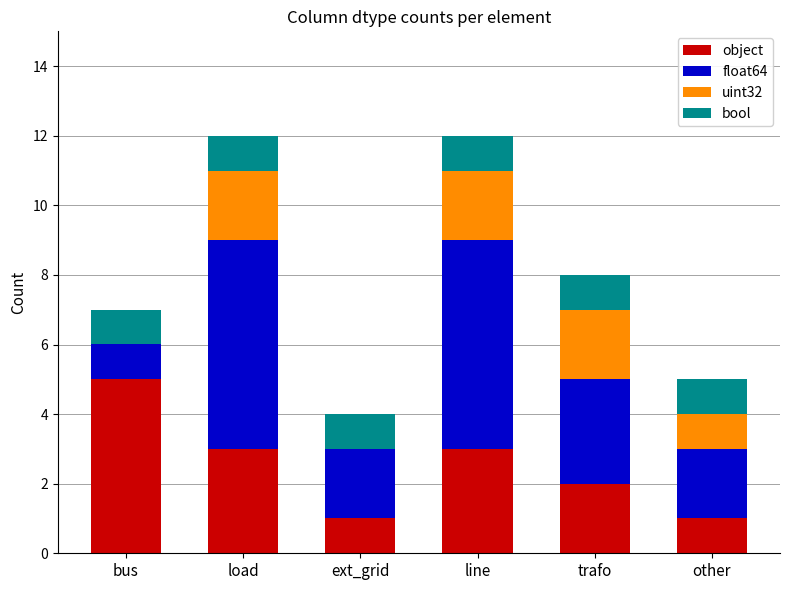

What is the maximum value for object?

5